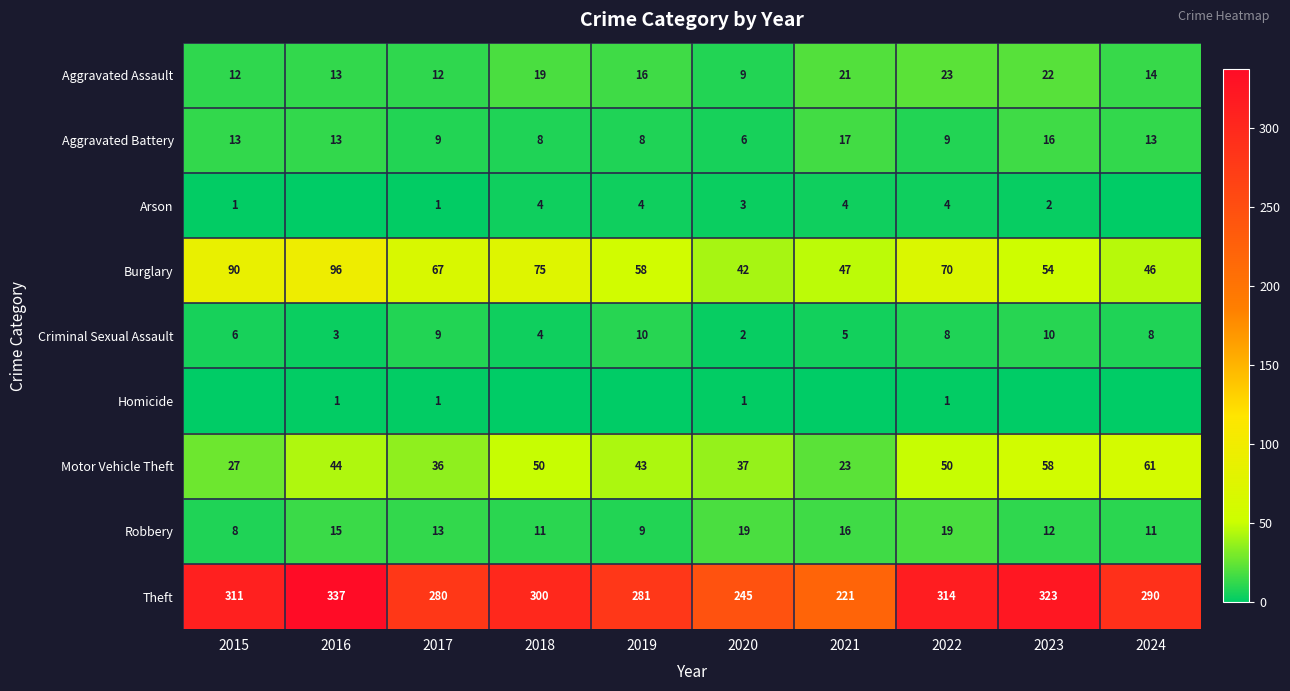

Count the number of data series in this chart.

9